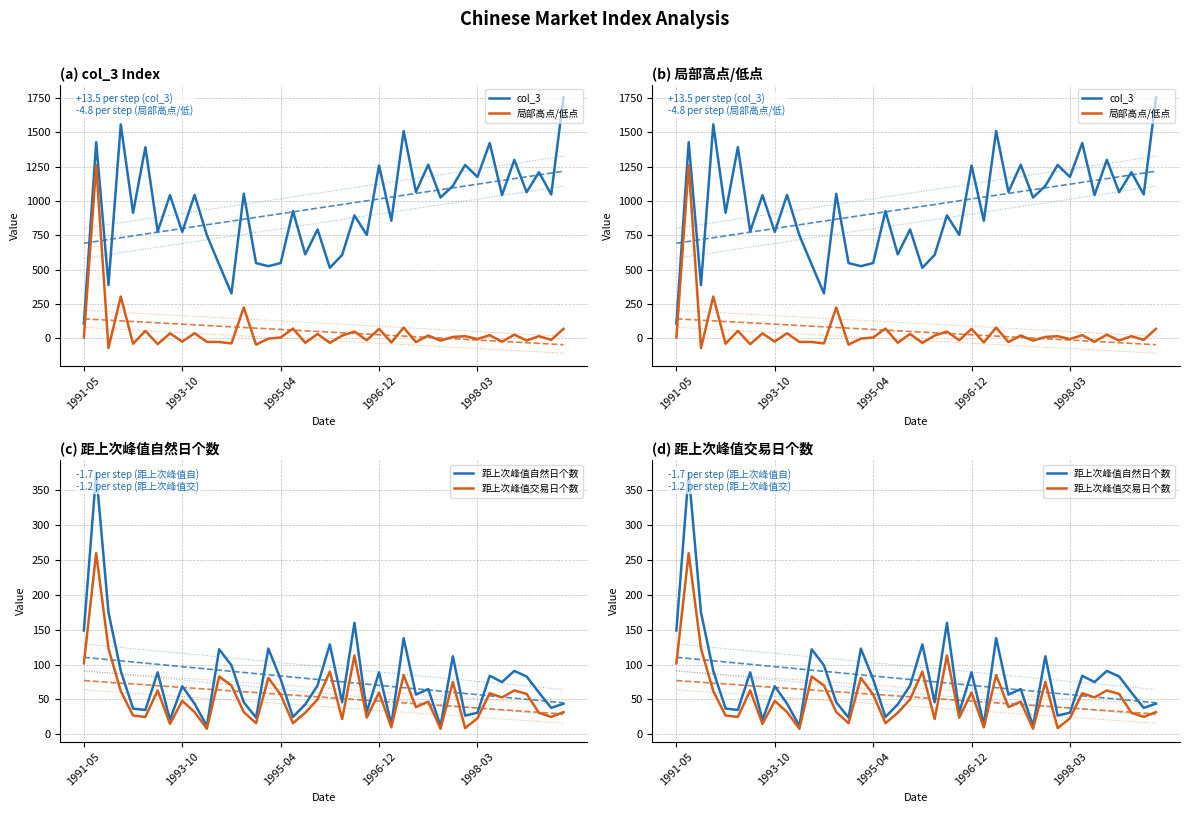

Reading left to right, extract all data points from this chart.

col_3: 105.0	1429.0	386.9	1559.0	913.7	1392.6	777.7	1042.5	774.5	1044.8	750.5	536.3	325.9	1052.9	546.8	524.4	547.2	926.4	610.3	792.5	512.8	606.5	894.9	752.7	1258.7	855.8	1510.2	1066.0	1264.5	1025.1	1110.1	1262.6	1175.5	1423.0	1043.0	1300.2	1064.2	1210.1	1047.8	1756.2
局部高点/低点: 5.0	1261.5	-72.9	303.0	-41.4	52.4	-44.2	34.0	-25.7	34.9	-28.2	-28.5	-39.2	223.1	-48.1	-4.1	4.3	69.3	-34.1	29.9	-35.3	18.3	47.5	-15.9	67.2	-32.0	76.5	-29.4	18.6	-18.9	8.3	13.7	-6.9	21.0	-26.7	24.7	-18.2	13.7	-13.4	67.6
距上次峰值自然日个数: 149.0	375.0	175.0	91.0	37.0	35.0	89.0	21.0	69.0	44.0	12.0	122.0	99.0	46.0	24.0	123.0	79.0	25.0	43.0	70.0	129.0	46.0	160.0	32.0	89.0	14.0	138.0	57.0	65.0	12.0	112.0	27.0	31.0	84.0	75.0	91.0	83.0	60.0	38.0	44.0
距上次峰值交易日个数: 102.0	260.0	123.0	62.0	27.0	25.0	63.0	15.0	48.0	32.0	8.0	83.0	70.0	32.0	16.0	81.0	57.0	16.0	31.0	50.0	90.0	22.0	113.0	24.0	60.0	10.0	85.0	39.0	47.0	8.0	75.0	9.0	23.0	59.0	53.0	63.0	58.0	31.0	25.0	32.0